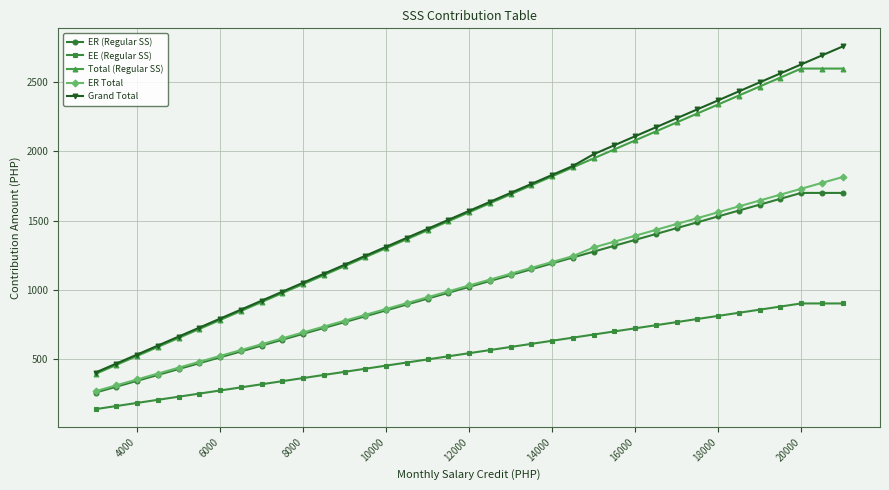

True or false: Total (Regular SS) and ER Total cross at least once.

False